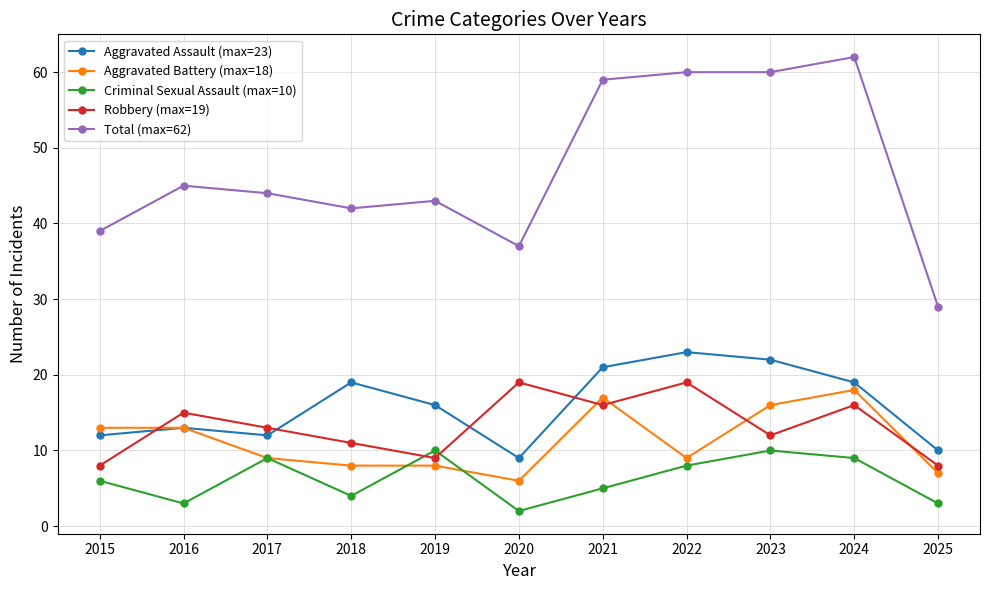

What value does the Total (max=62) series have at 2024, to the nearest 5?

60